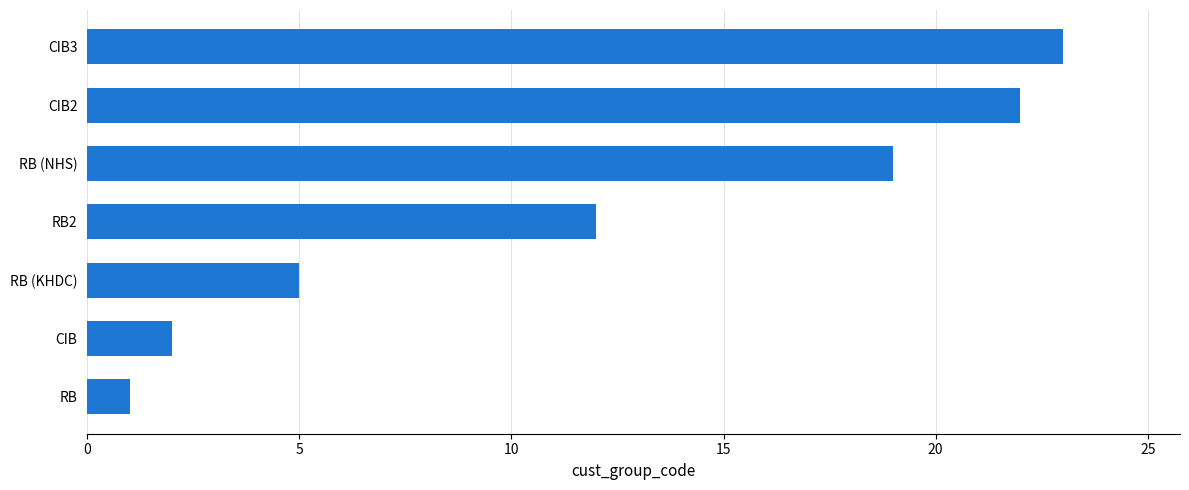

How many data points does each series have?

7